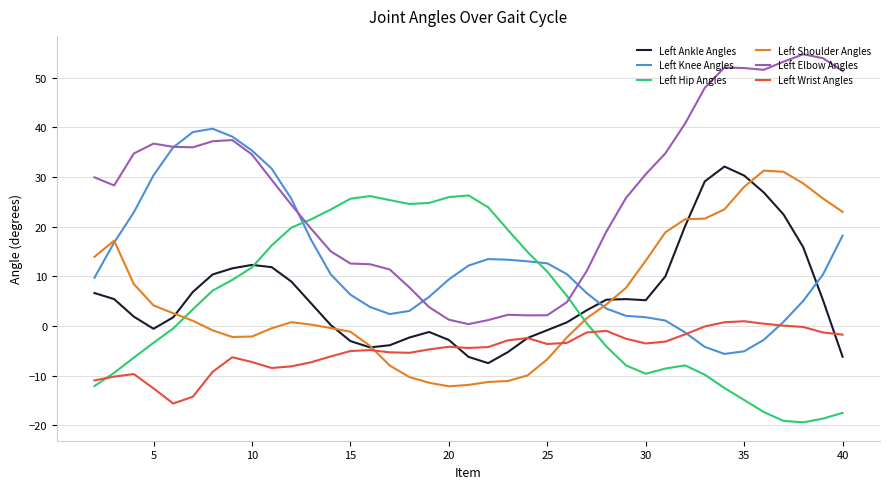

Which series has the largest range (max minus min)?

Left Elbow Angles